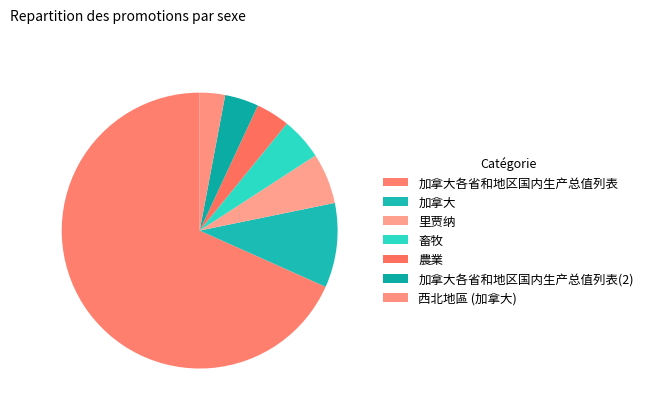

How many segments does this pie chart have?

7